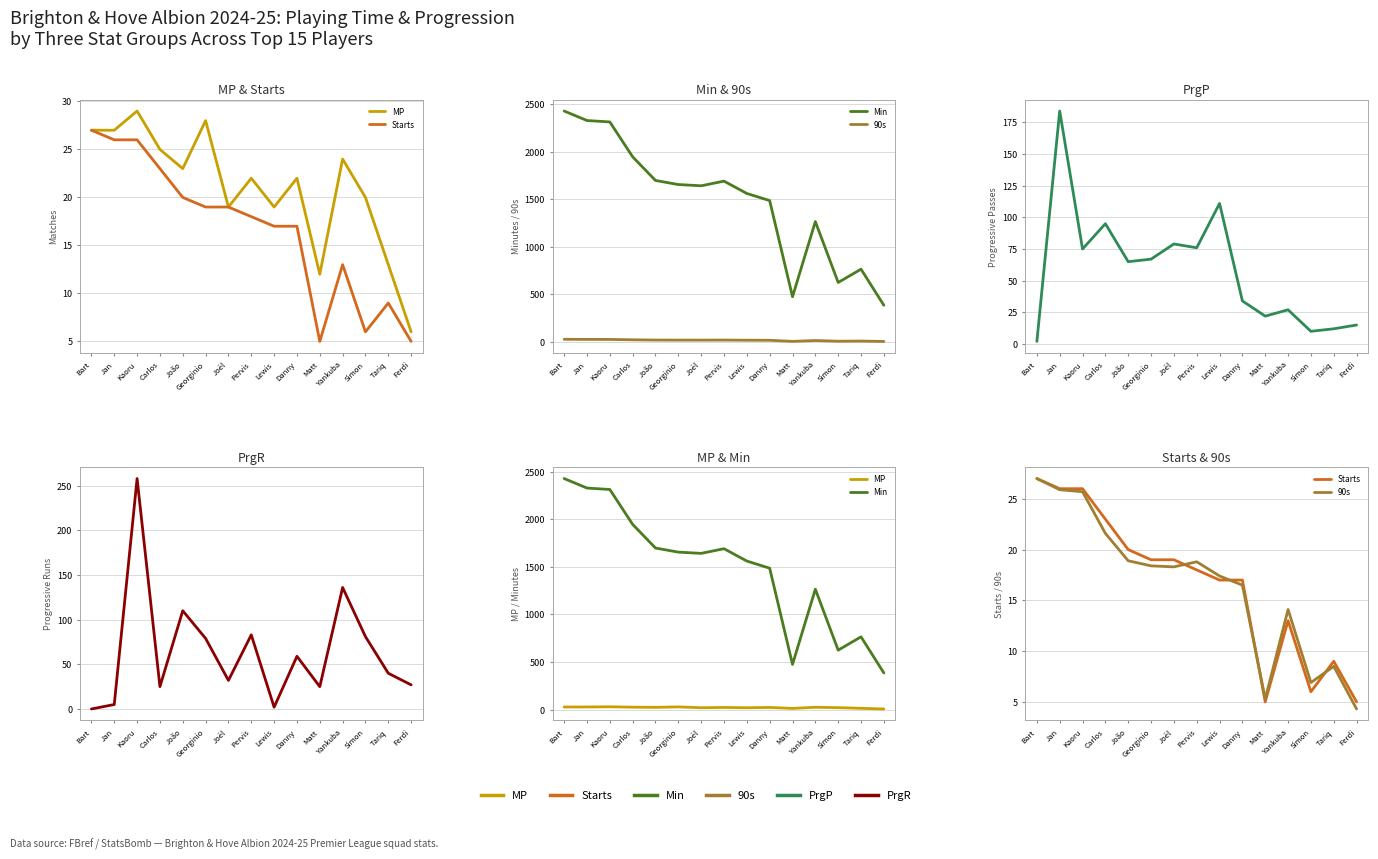

Is it true that PrgP equals 98.4 at Kaoru?

False